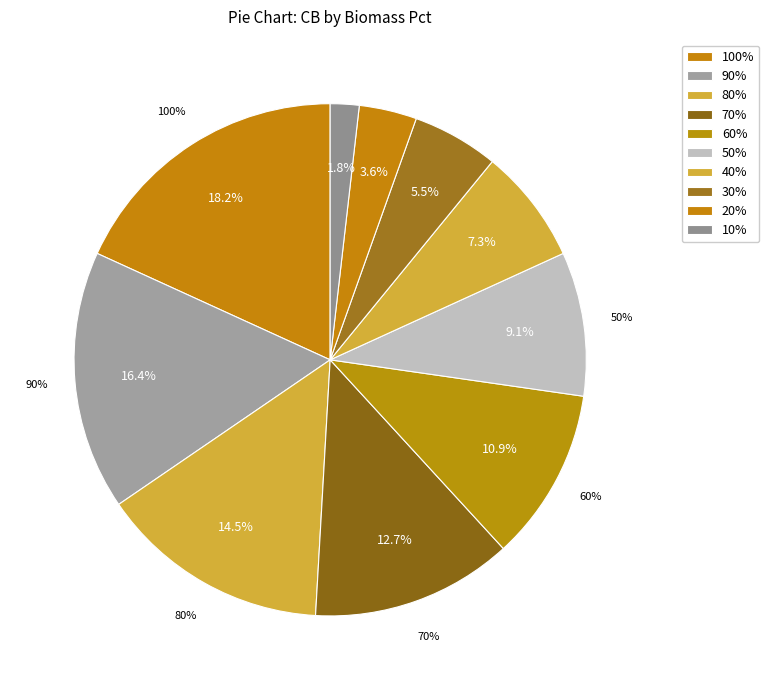

Combined, what portion of the pie is 80% and 30%?

20.0%